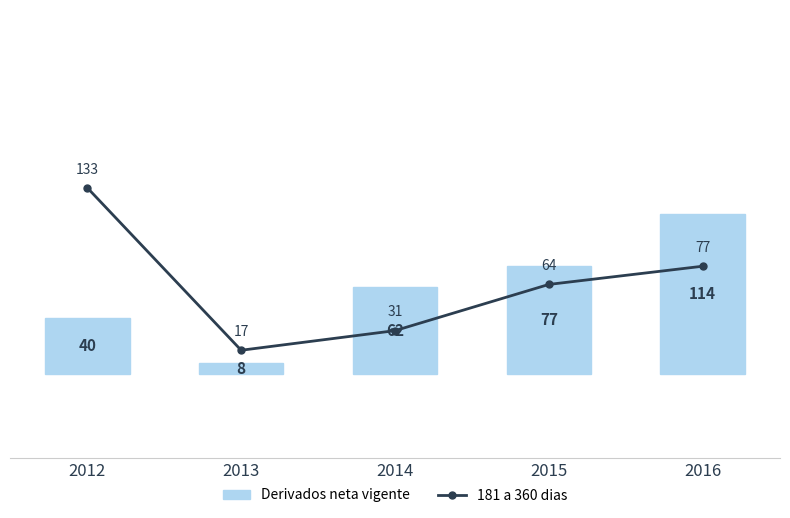

What are all the series names shown in the legend?

Derivados neta vigente, 181 a 360 dias